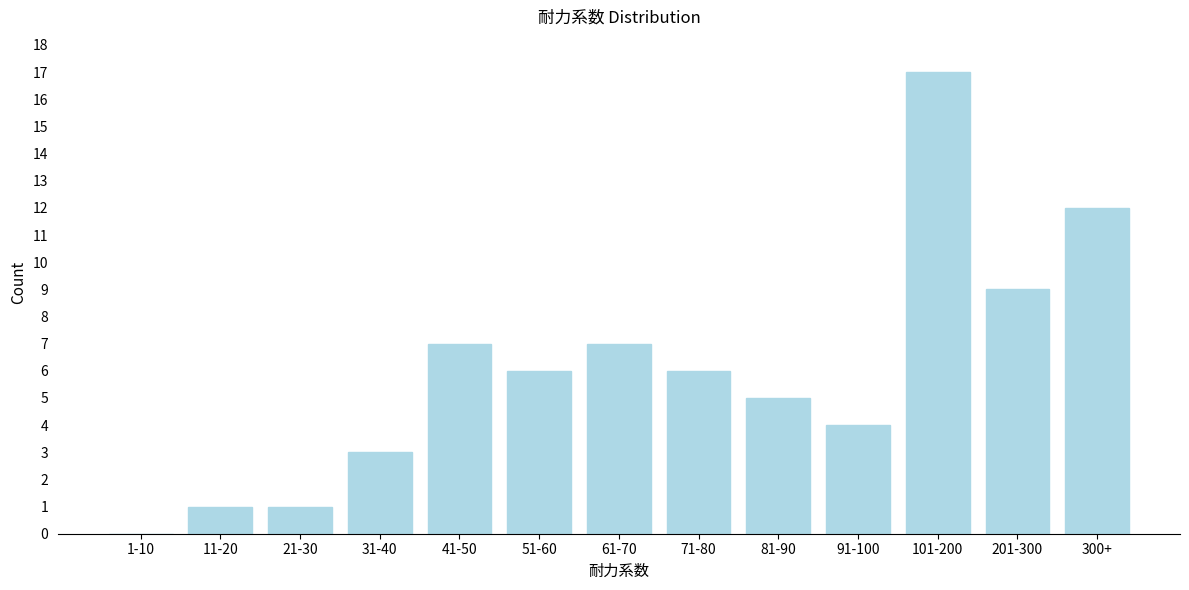

Reading left to right, list all the values displayed in this chart.

1-10=0	11-20=1	21-30=1	31-40=3	41-50=7	51-60=6	61-70=7	71-80=6	81-90=5	91-100=4	101-200=17	201-300=9	300+=12